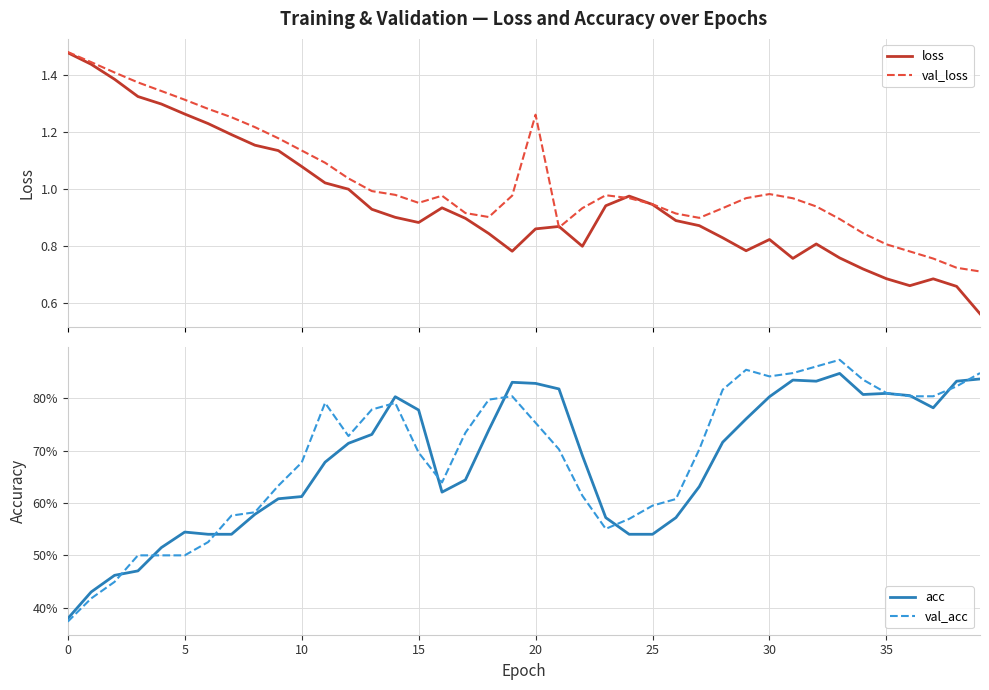

Rank the series at 22 from lowest to highest value.

val_acc, acc, loss, val_loss